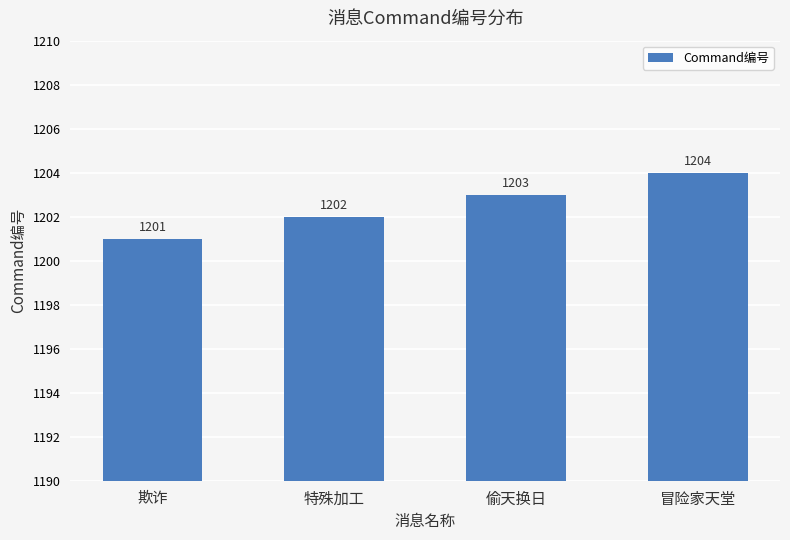

What position from the left is 偷天换日?

3